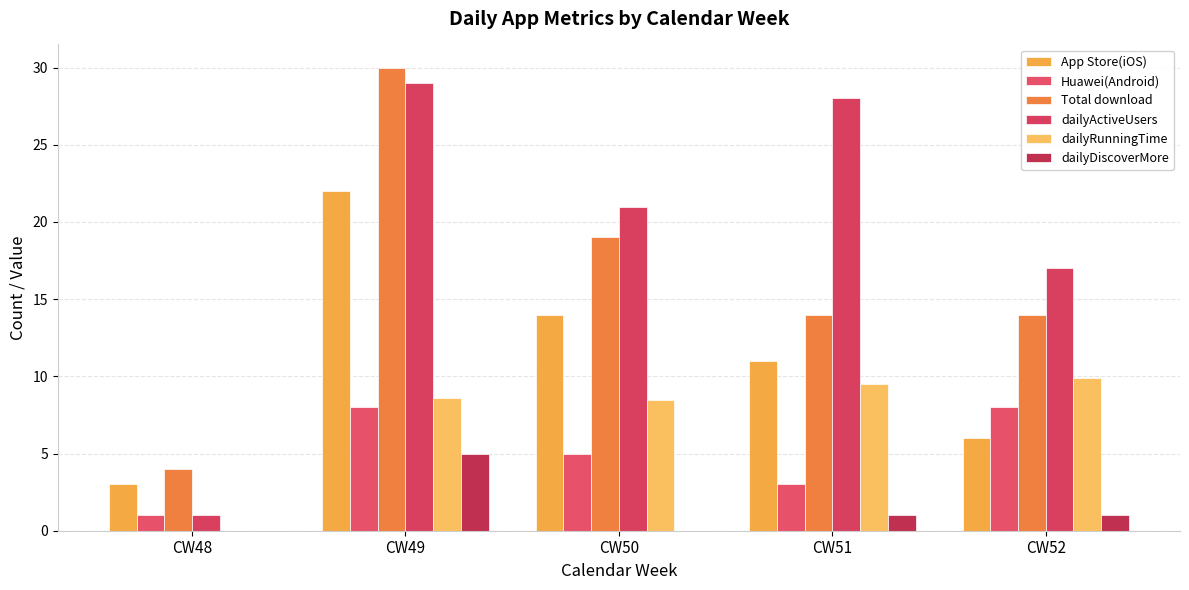

What is the highest value of the Huawei(Android) series?

8.0